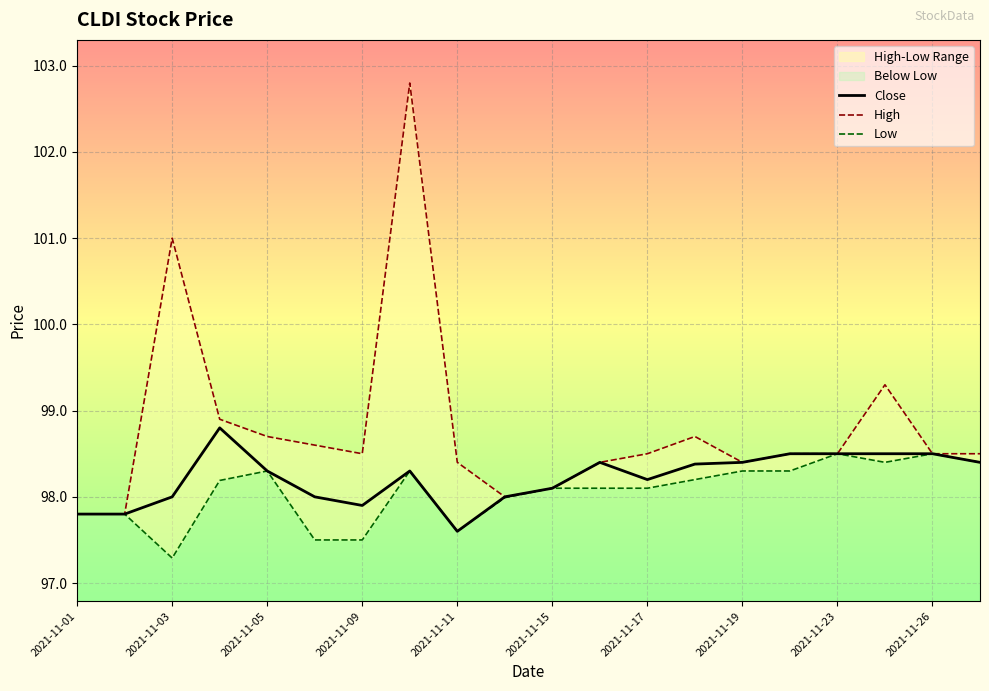

Is it true that High equals 98.4 at 2021-11-19?

True